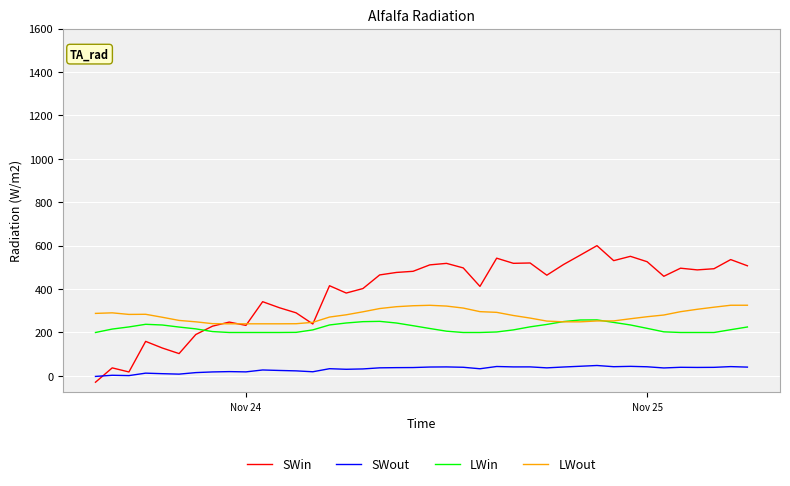

How many distinct data groups are displayed?

4